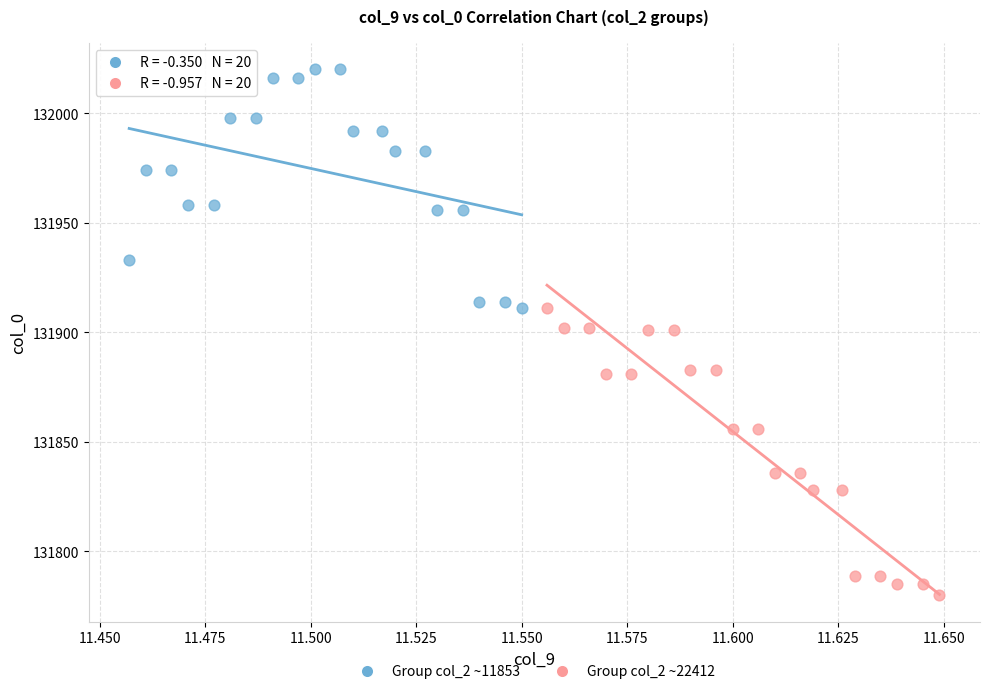

Which series reaches the maximum Y coordinate?

Group col_2 ~11853